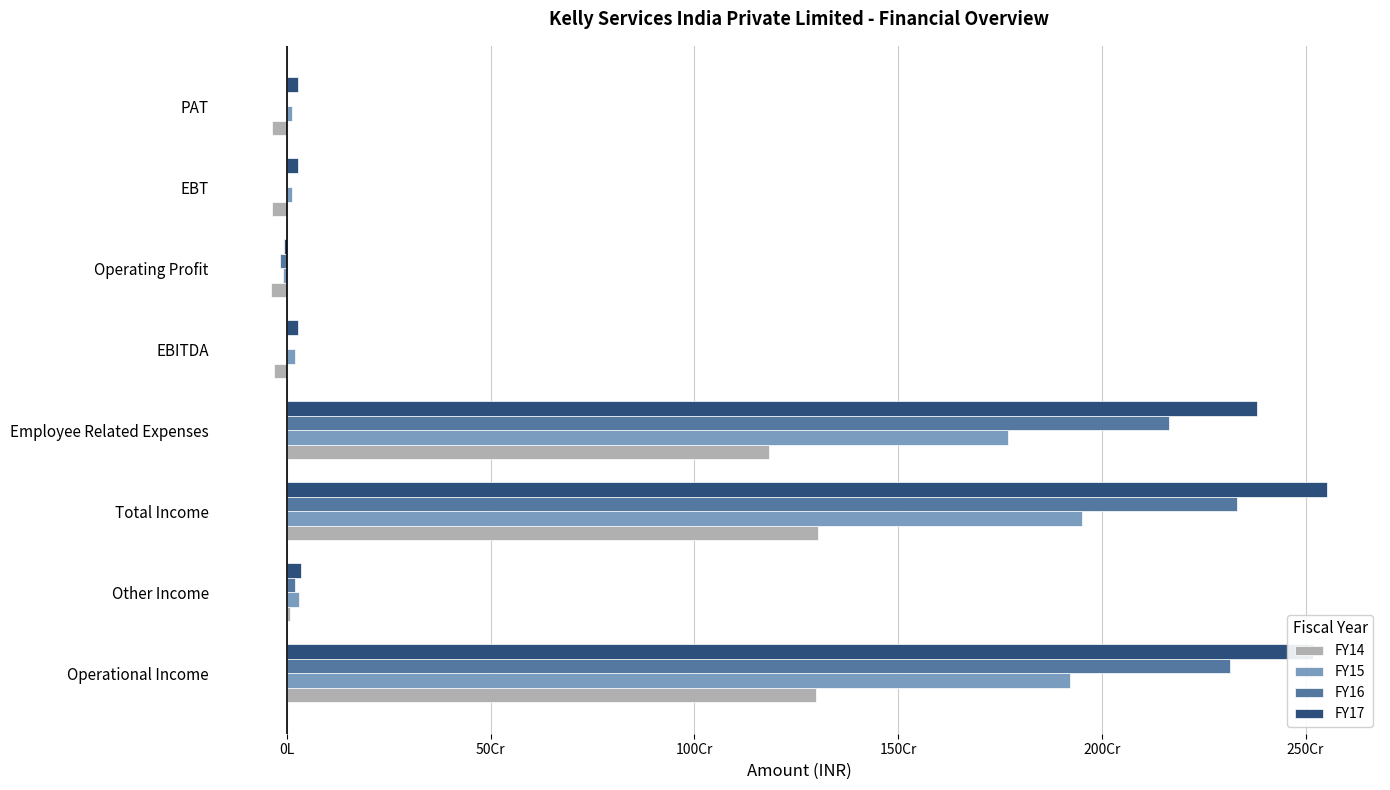

What are all the series names shown in the legend?

FY14, FY15, FY16, FY17